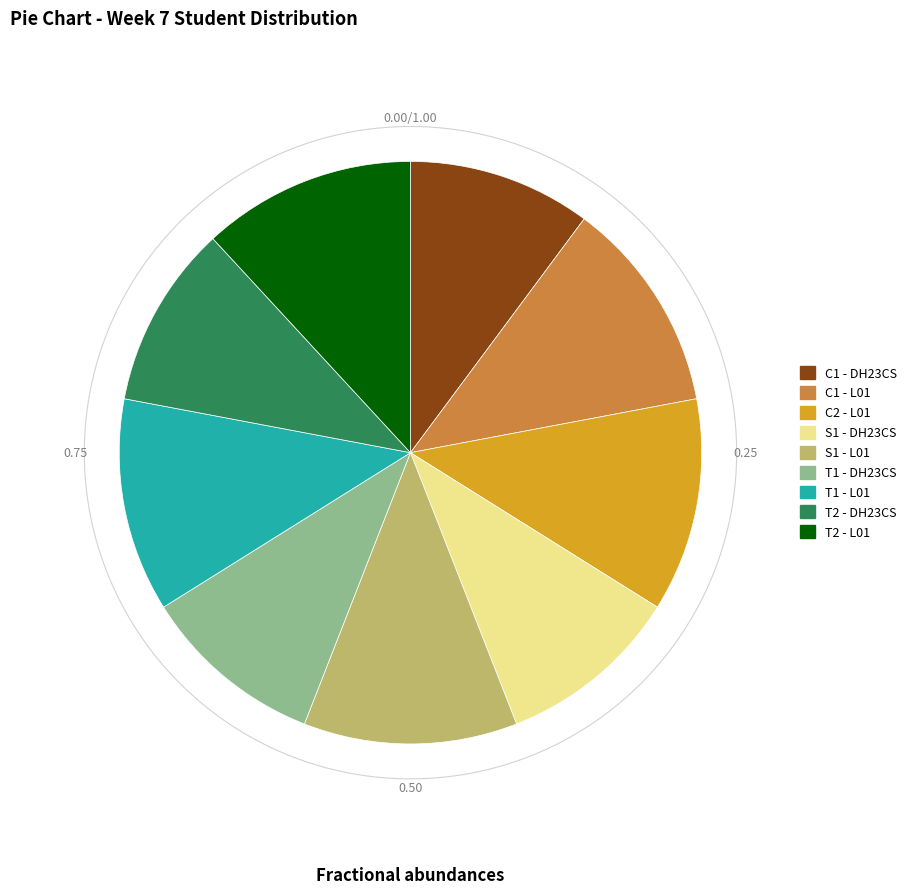

What is the largest slice in the pie chart?

C1 - L01